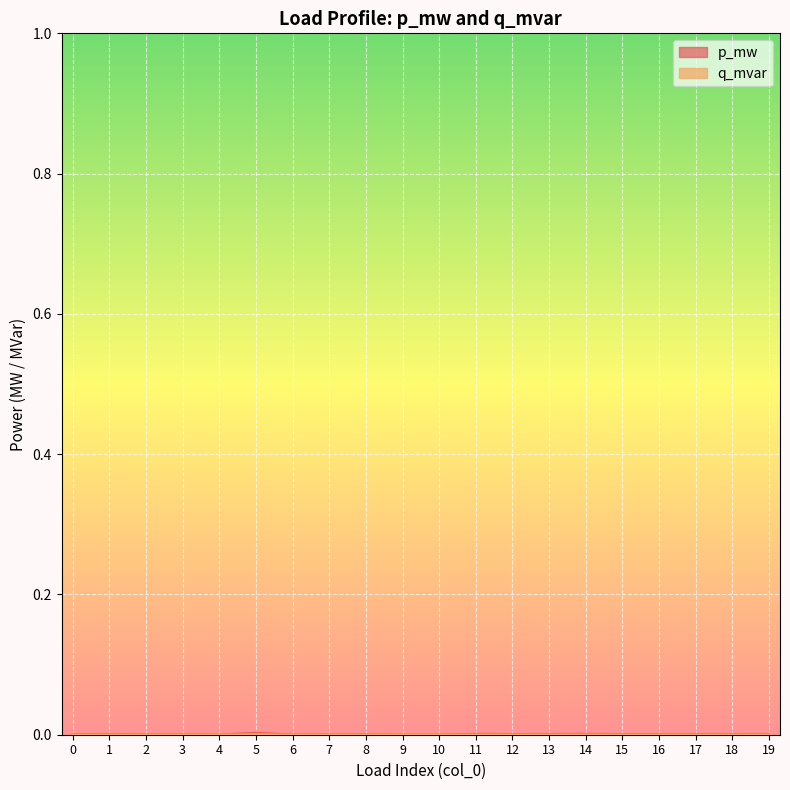

Count the number of data series in this chart.

2